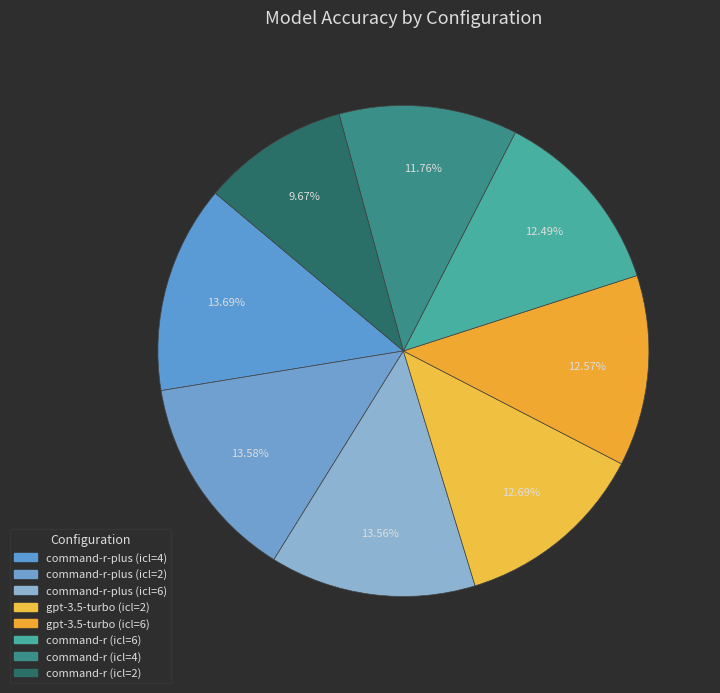

Which category has the biggest portion of the pie?

command-r-plus (icl=4)